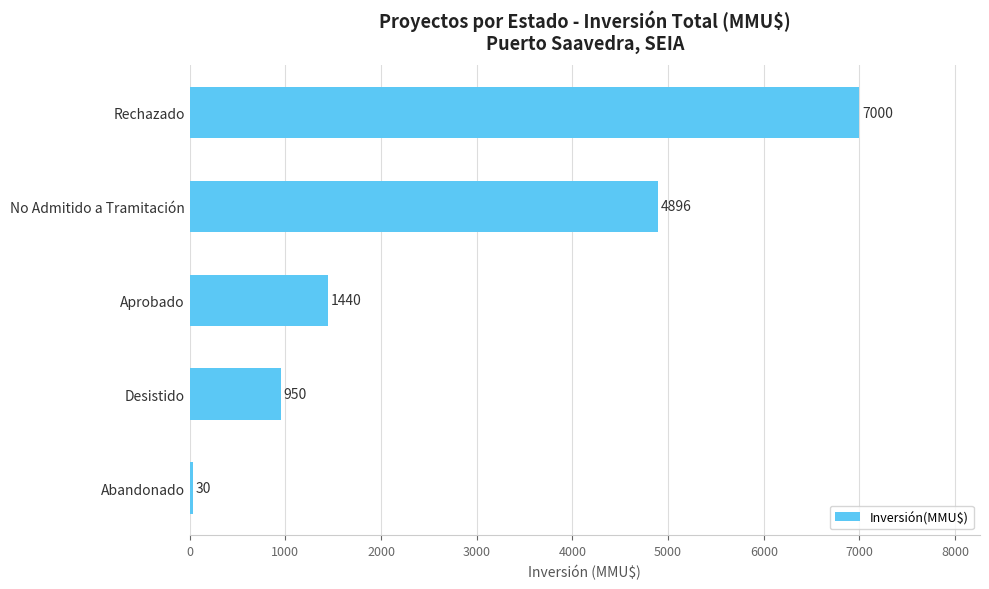

What is the difference between the maximum and minimum values?

6970